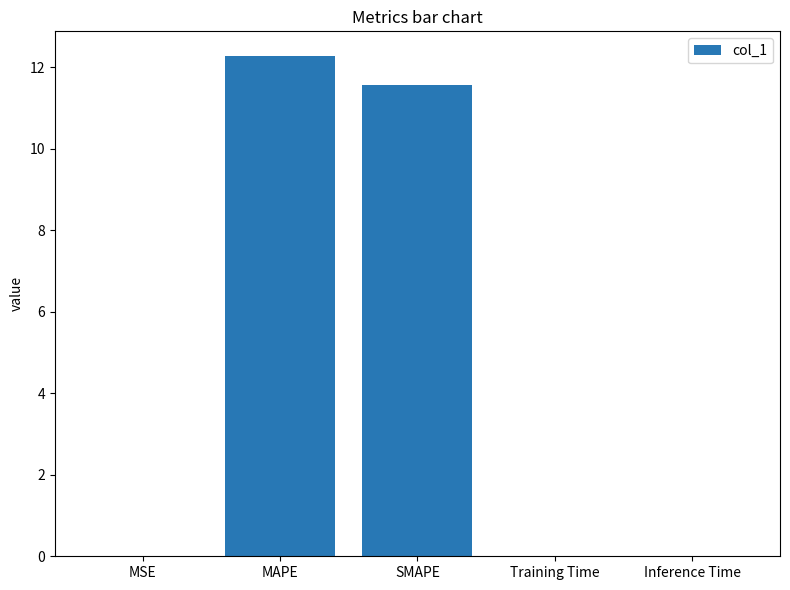

What is the sum of all values?

23.8